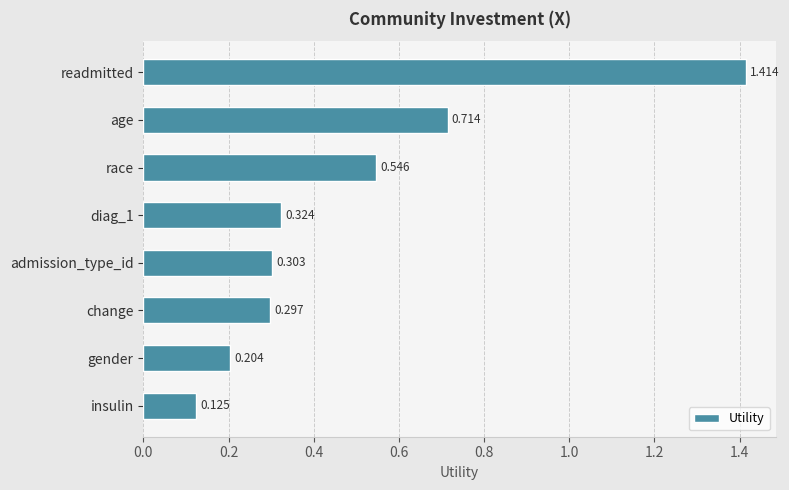

What is the label of the 2nd bar from the bottom?

gender